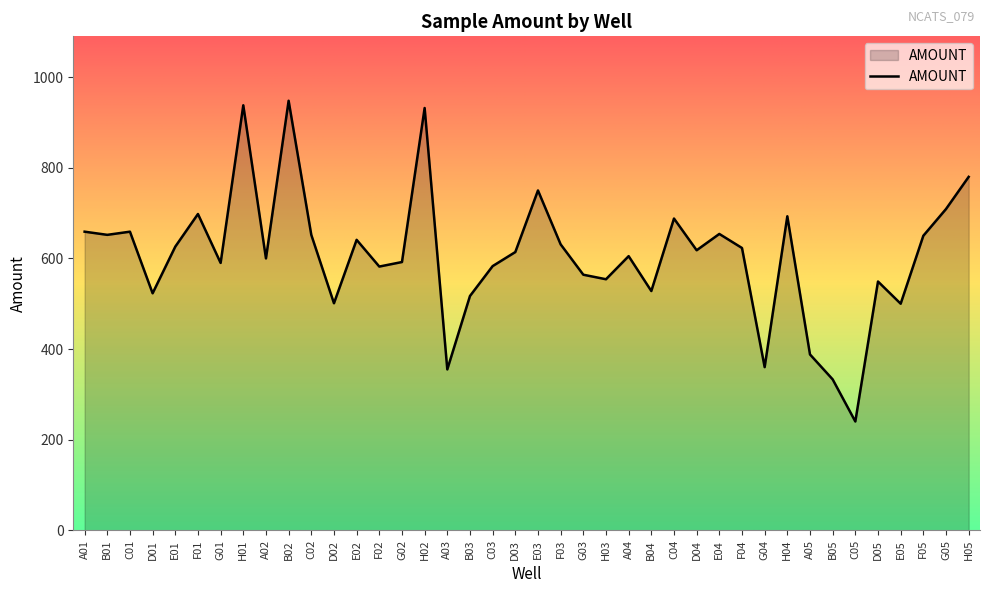

What position from the right is A01?

40